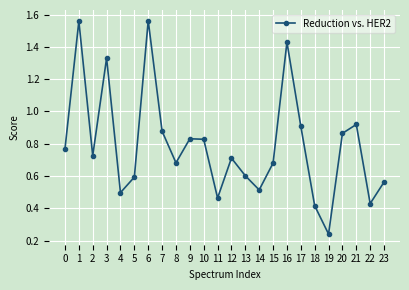

What is the sum of the values at 6 and 19?

1.8